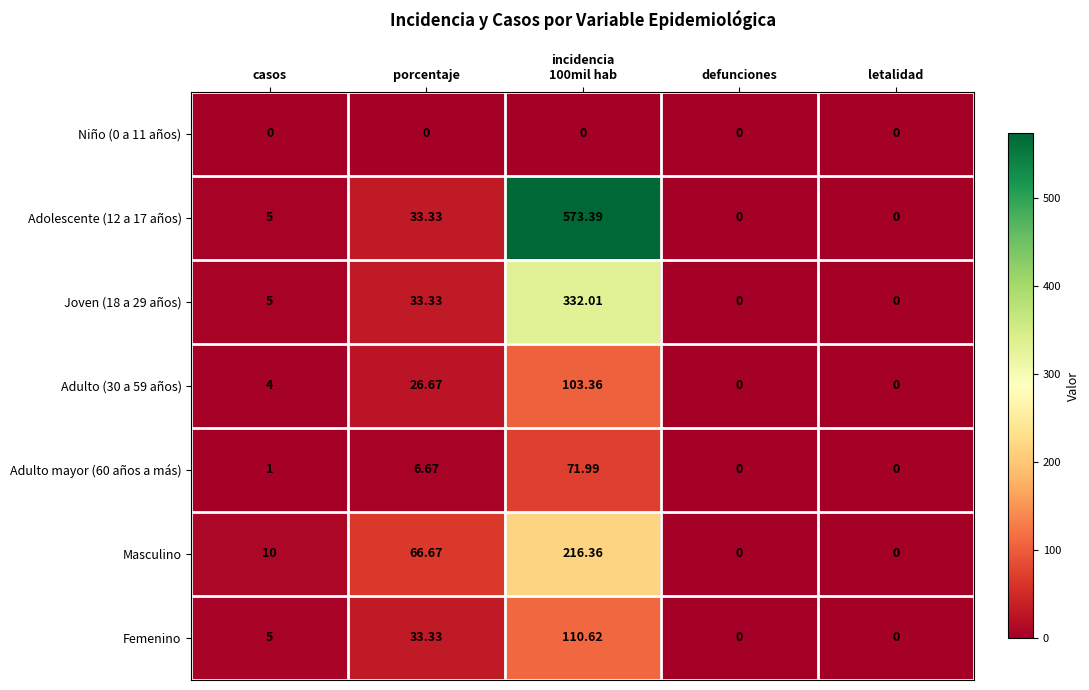

At which label is Adulto (30 a 59 años) closest to 51?

porcentaje